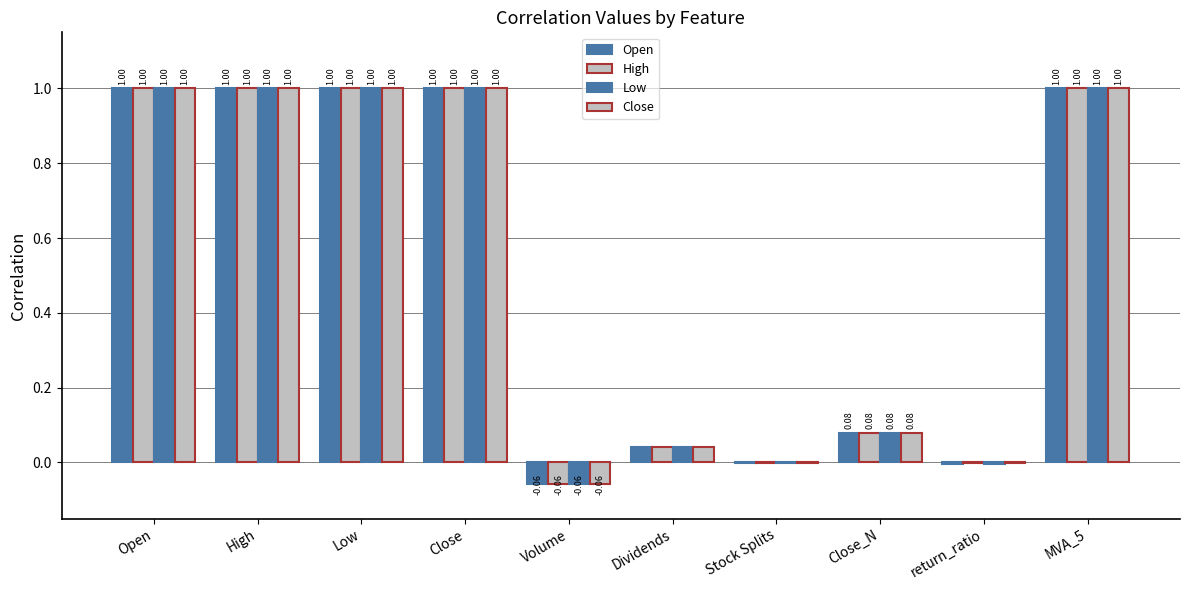

Rank the categories by Open value from lowest to highest.

Volume, return_ratio, Stock Splits, Dividends, Close_N, Close, MVA_5, High, Low, Open